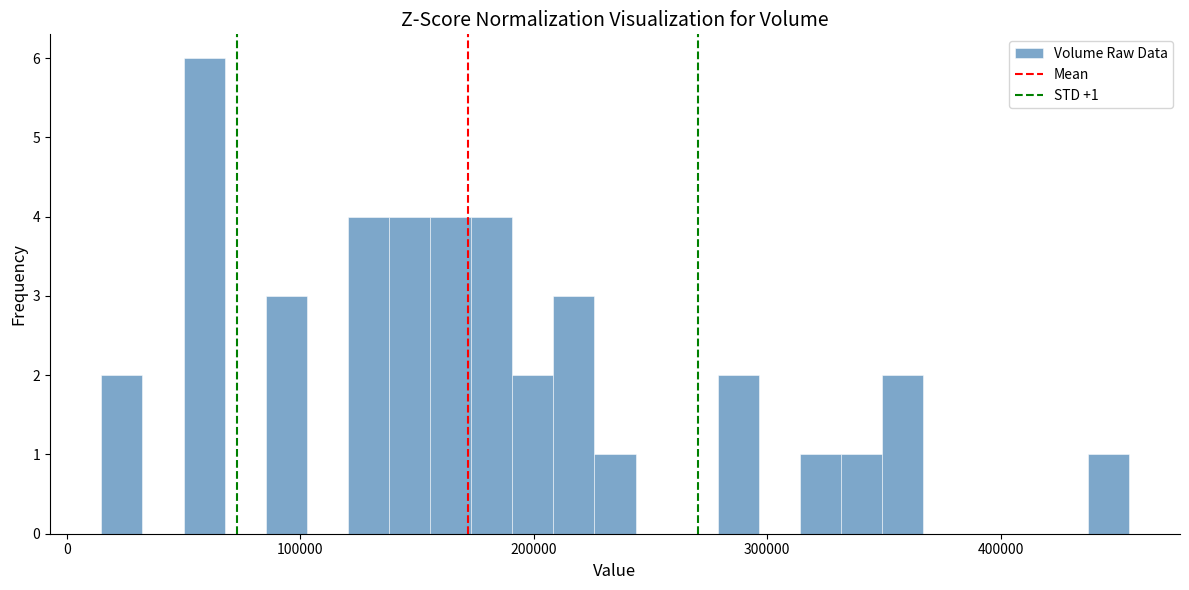

Around what value on the x-axis is the tallest bar? Give the approximate position of its centre, as read against the axis.

60000